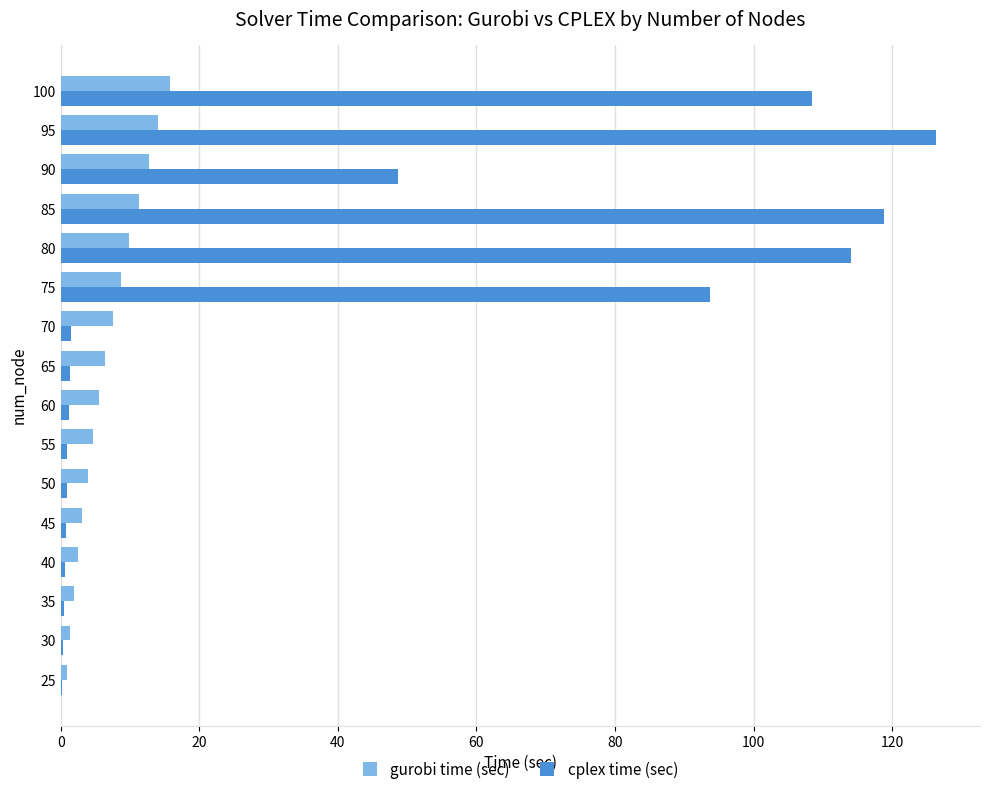

What is the sum of all cplex time (sec) values?

618.4